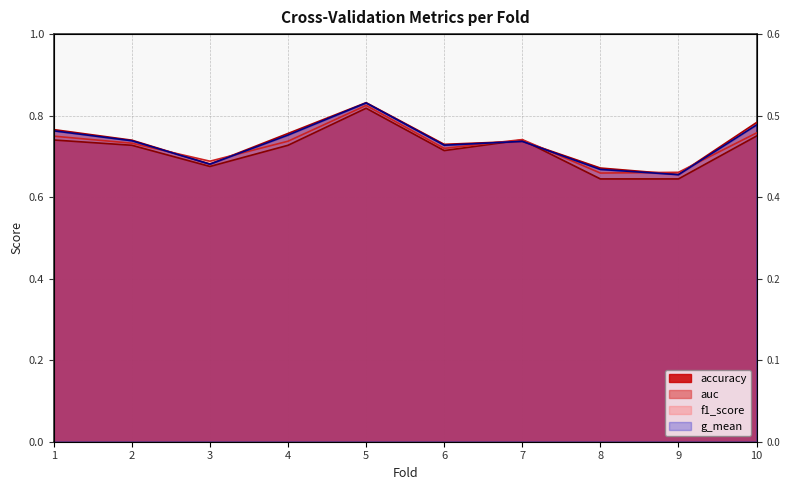

How many distinct data groups are displayed?

4